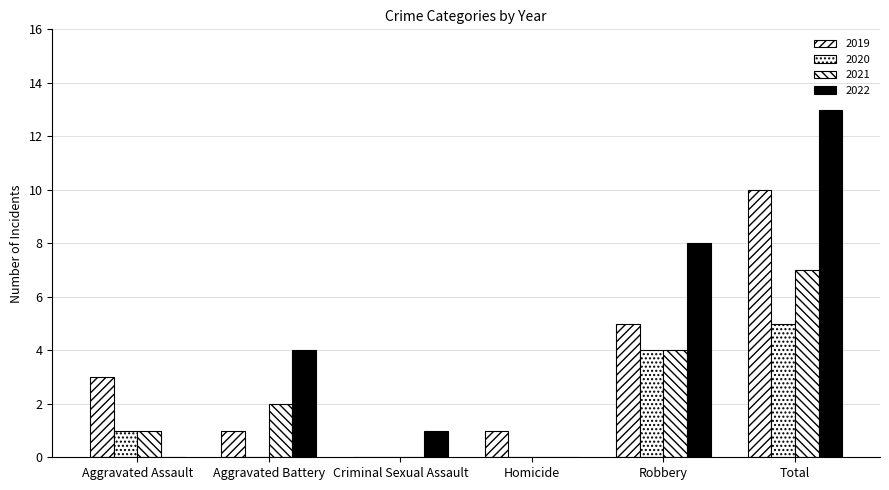

At which label does 2020 reach its minimum?

Aggravated Battery